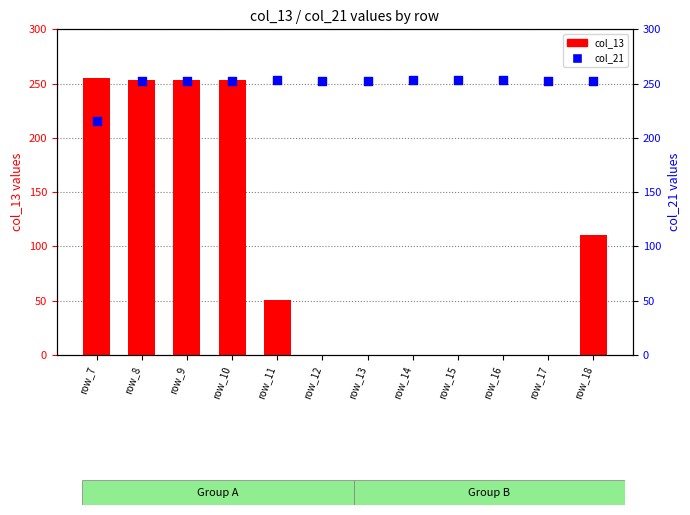

At which category is the sum across all series the highest?

row_8